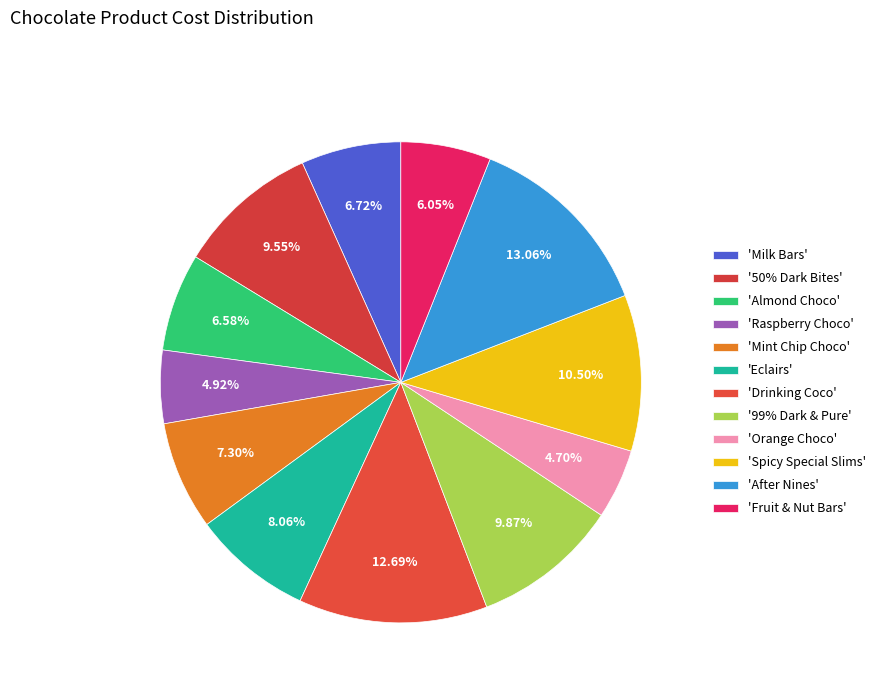

Which category has the smallest portion of the pie?

Orange Choco